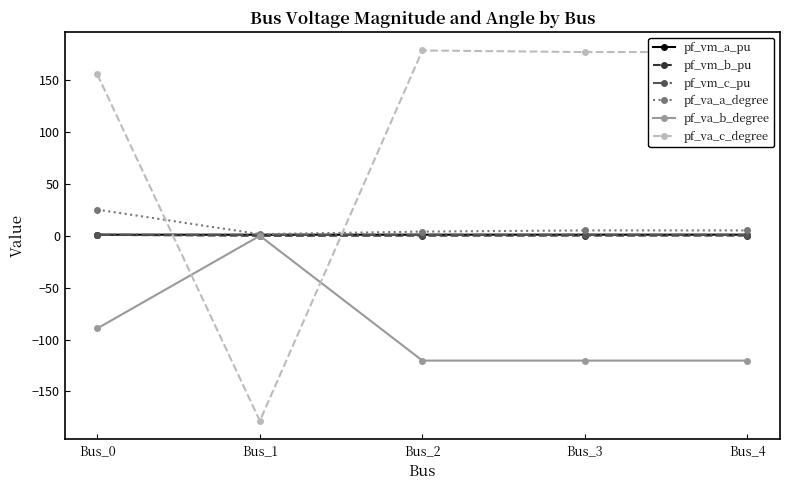

Is it true that pf_va_a_degree equals 44.4 at Bus_0?

False